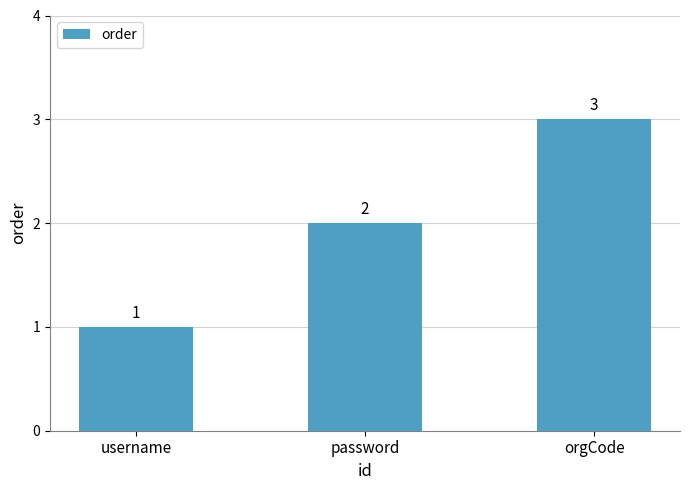

Read the value at password.

2